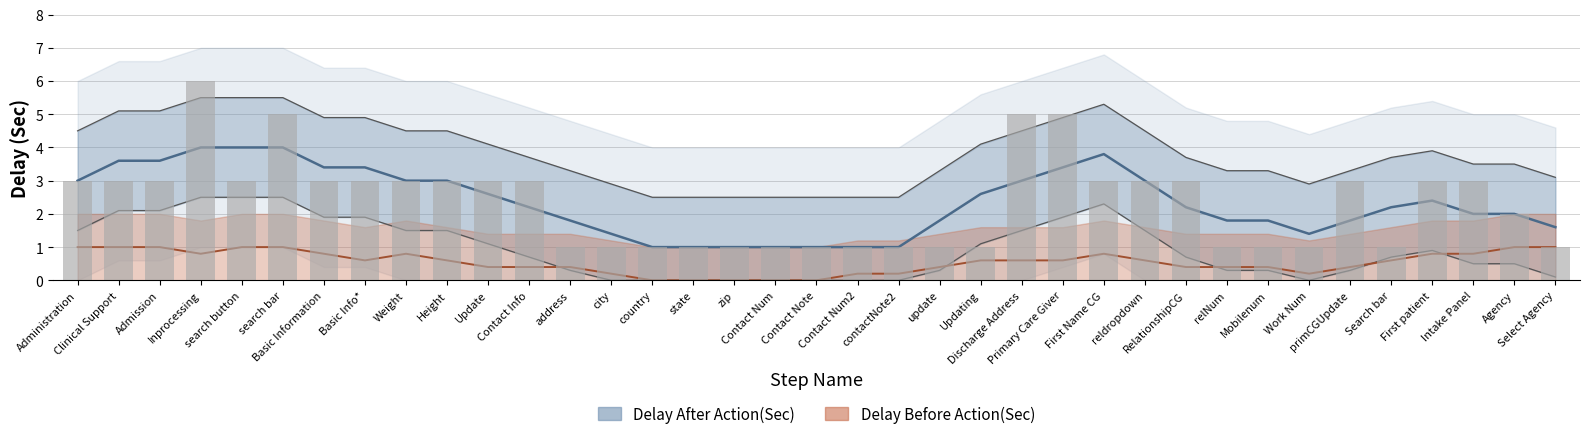

What is the label of the 1st bar from the right?

Select Agency